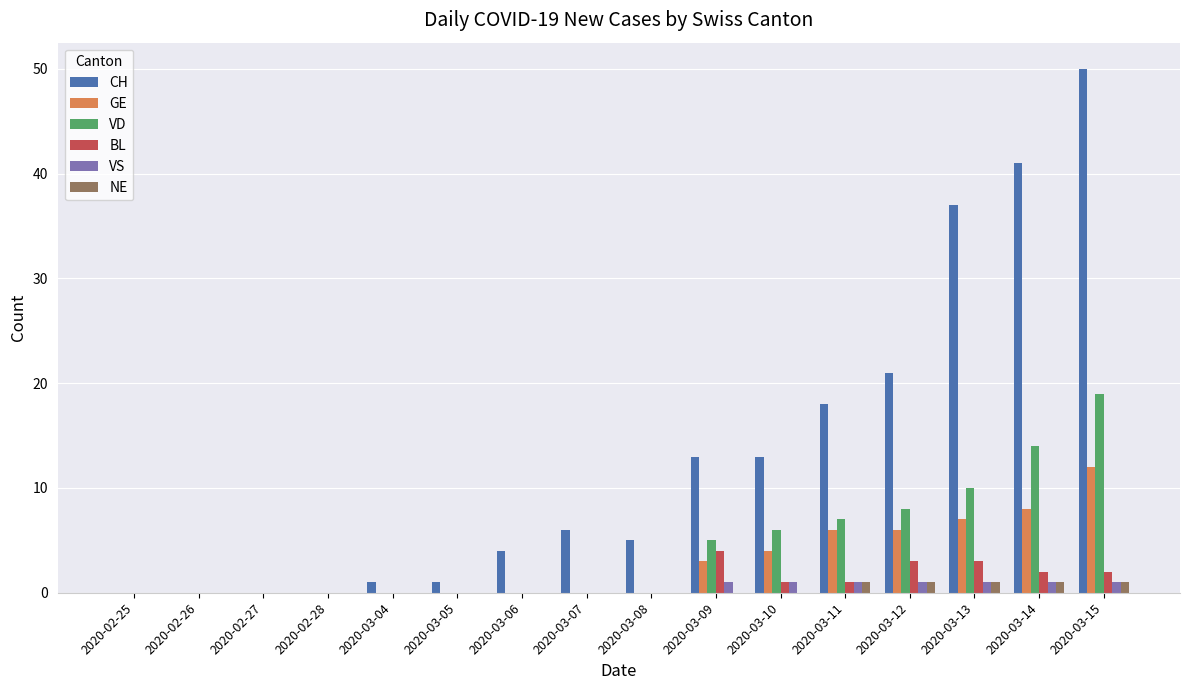

At which category is the sum across all series the highest?

2020-03-15